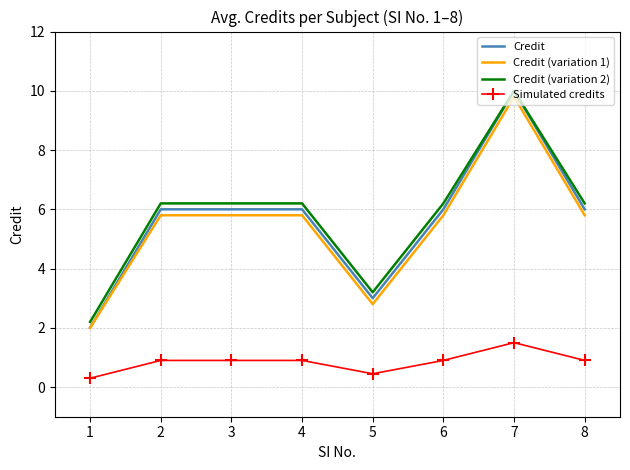

How many values in the Credit (variation 2) series are below 6?

2